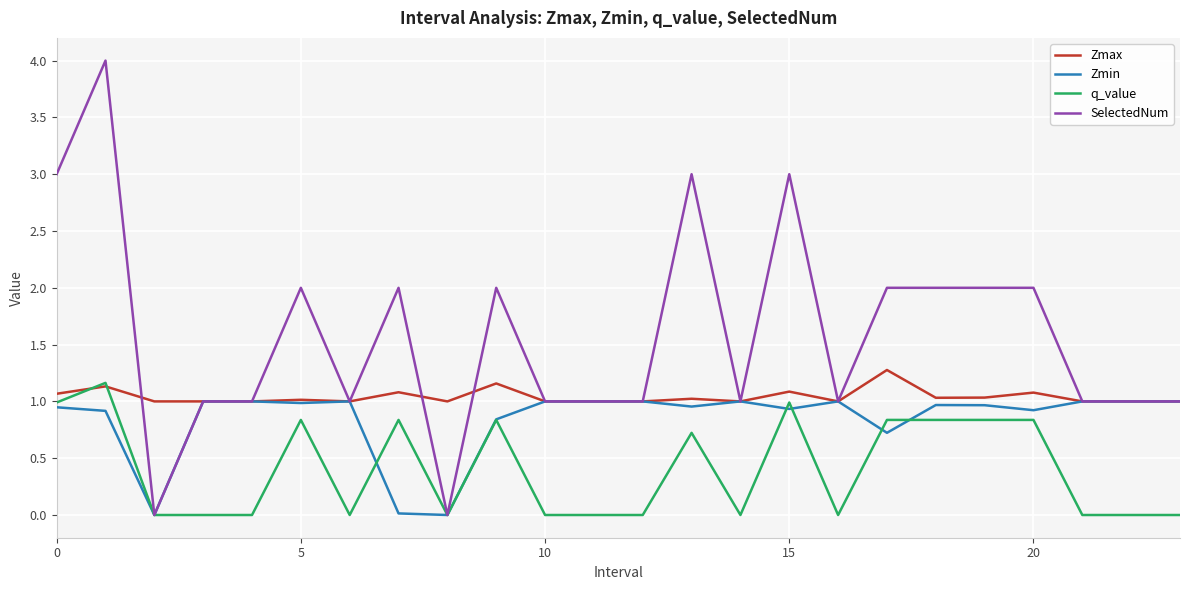

Which series has the largest total across all categories?

SelectedNum